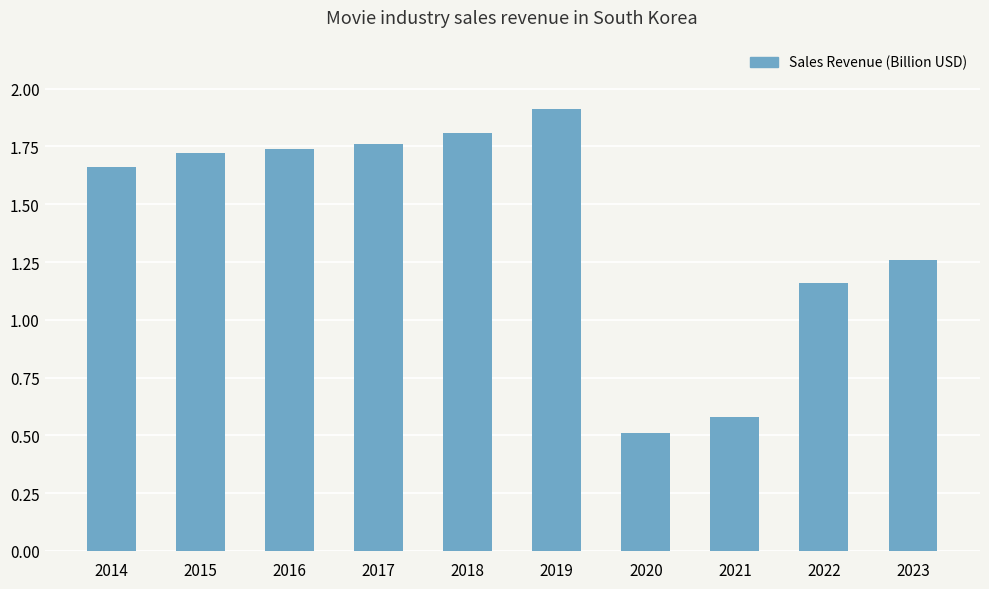

Are the bars grouped side by side (vs. stacked)?

No